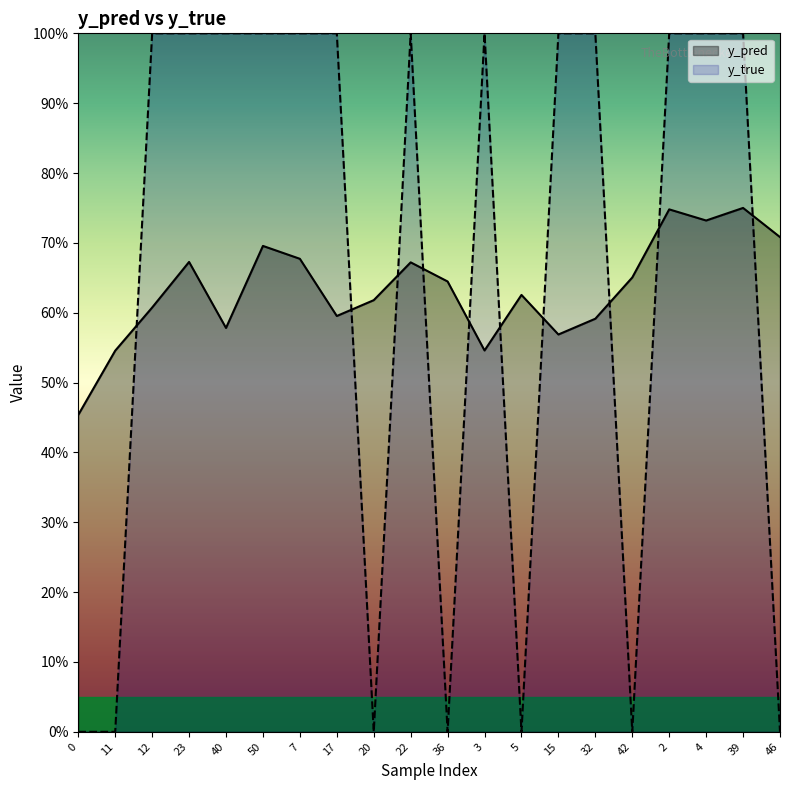

How many series are shown in this chart?

2